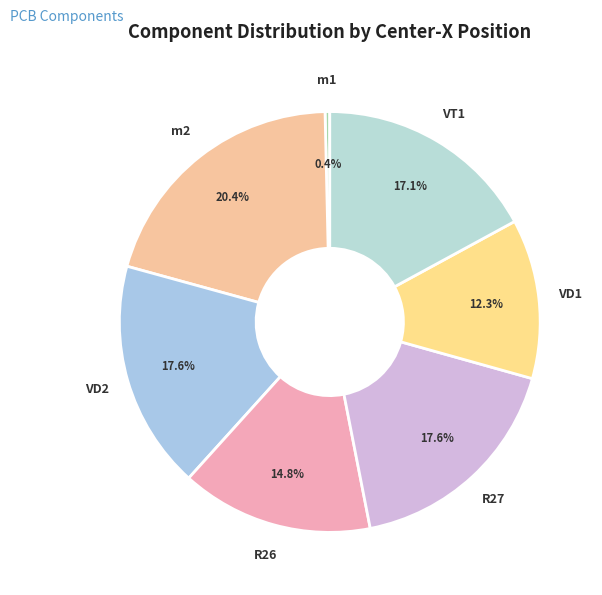

To the nearest percent, what percentage of the pie is VD1?

12%